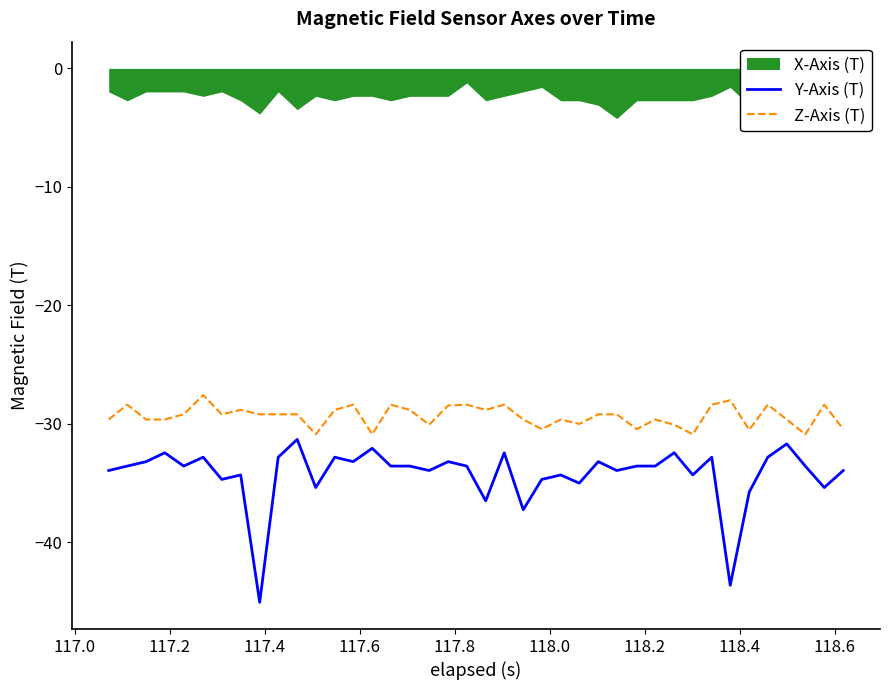

True or false: Z-Axis (T) and Y-Axis (T) cross at least once.

False